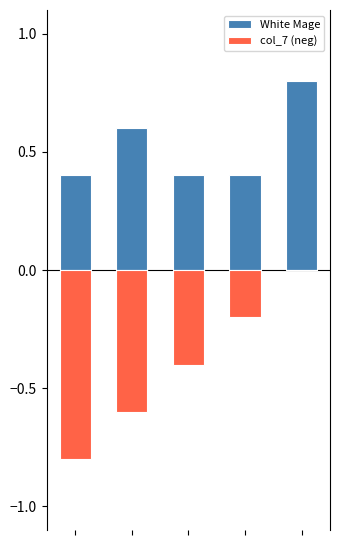

Where is col_7 (neg) nearest to the value 0?

4